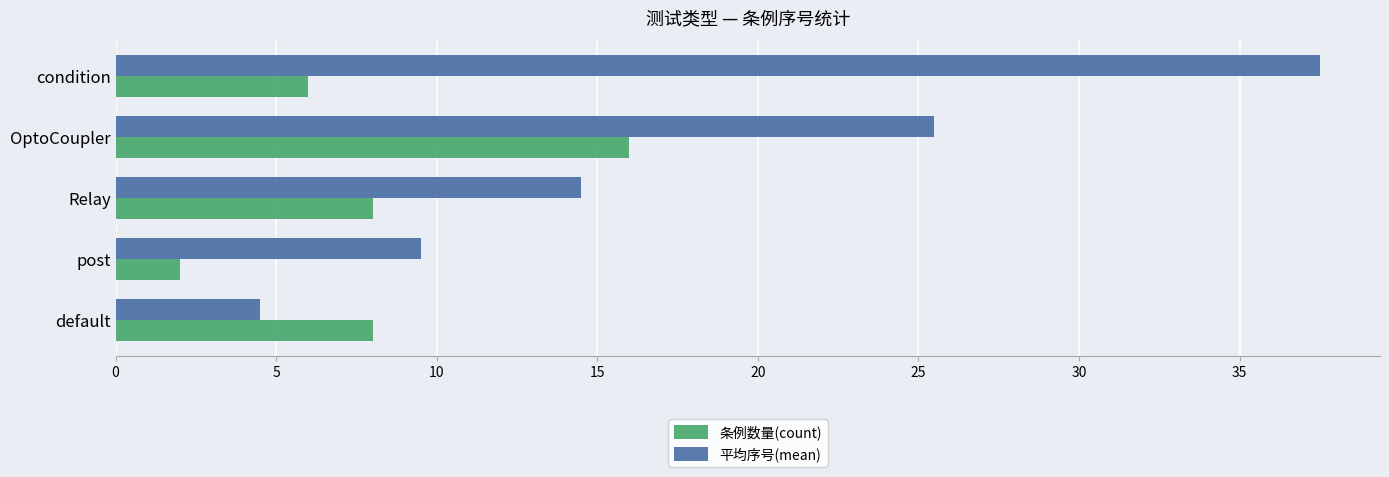

At which category is the sum across all series the highest?

condition